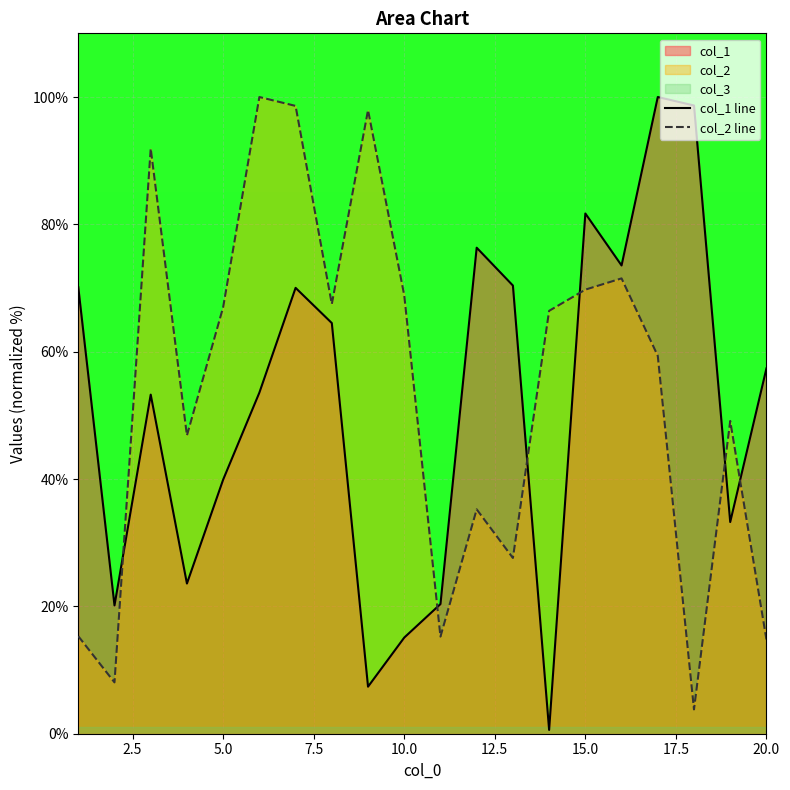

Rank the series by their average value, from highest to lowest.

col_2 line, col_1 line